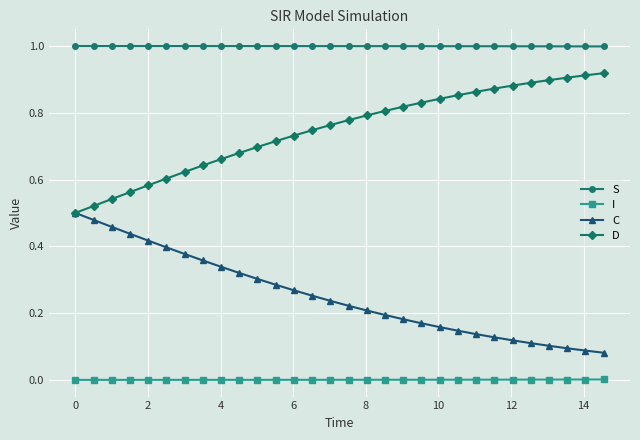

What is the greatest value displayed?

1.0